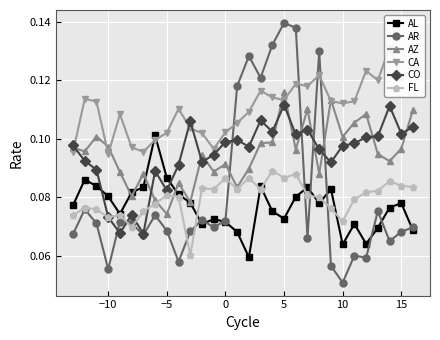

True or false: CO has more than 1 points higher than both neighbors.

True